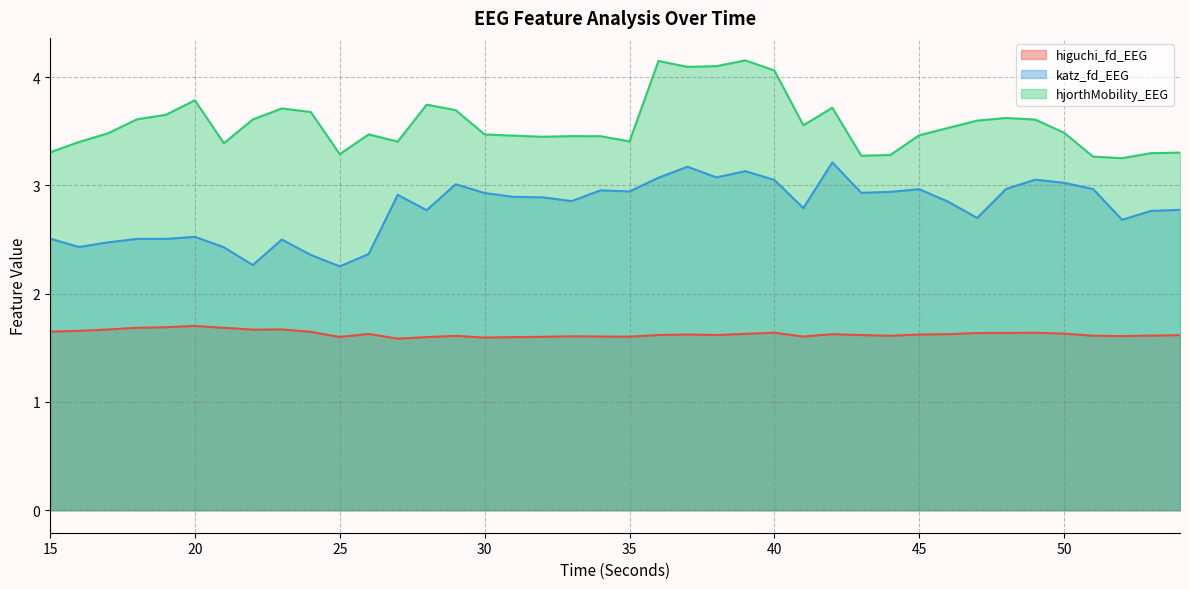

Reading left to right, extract all data points from this chart.

higuchi_fd_EEG: 15=1.6	16=1.7	17=1.7	18=1.7	19=1.7	20=1.7	21=1.7	22=1.7	23=1.7	24=1.6	25=1.6	26=1.6	27=1.6	28=1.6	29=1.6	30=1.6	31=1.6	32=1.6	33=1.6	34=1.6	35=1.6	36=1.6	37=1.6	38=1.6	39=1.6	40=1.6	41=1.6	42=1.6	43=1.6	44=1.6	45=1.6	46=1.6	47=1.6	48=1.6	49=1.6	50=1.6	51=1.6	52=1.6	53=1.6	54=1.6
katz_fd_EEG: 15=2.5	16=2.4	17=2.5	18=2.5	19=2.5	20=2.5	21=2.4	22=2.3	23=2.5	24=2.4	25=2.3	26=2.4	27=2.9	28=2.8	29=3.0	30=2.9	31=2.9	32=2.9	33=2.9	34=3.0	35=2.9	36=3.1	37=3.2	38=3.1	39=3.1	40=3.1	41=2.8	42=3.2	43=2.9	44=2.9	45=3.0	46=2.8	47=2.7	48=3.0	49=3.1	50=3.0	51=3.0	52=2.7	53=2.8	54=2.8
hjorthMobility_EEG: 15=3.3	16=3.4	17=3.5	18=3.6	19=3.7	20=3.8	21=3.4	22=3.6	23=3.7	24=3.7	25=3.3	26=3.5	27=3.4	28=3.7	29=3.7	30=3.5	31=3.5	32=3.4	33=3.5	34=3.5	35=3.4	36=4.1	37=4.1	38=4.1	39=4.2	40=4.1	41=3.6	42=3.7	43=3.3	44=3.3	45=3.5	46=3.5	47=3.6	48=3.6	49=3.6	50=3.5	51=3.3	52=3.3	53=3.3	54=3.3